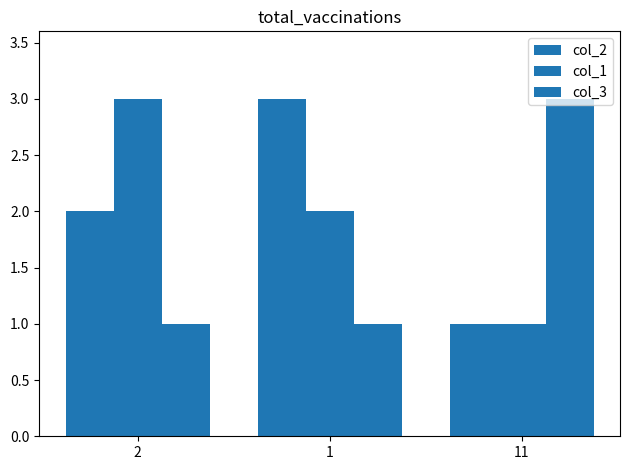

What is the spread (max minus min) of values at 1?

2